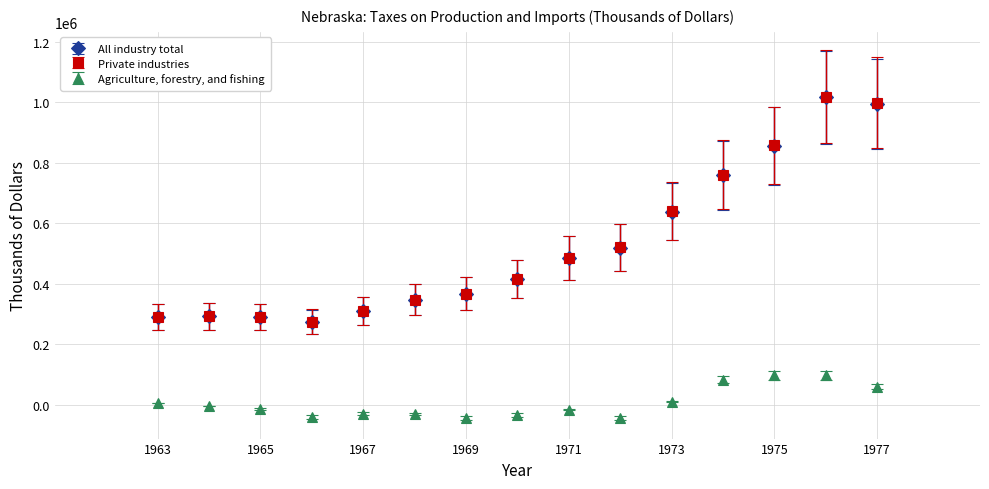

At how many categories does at least one series exceed 210502?

15